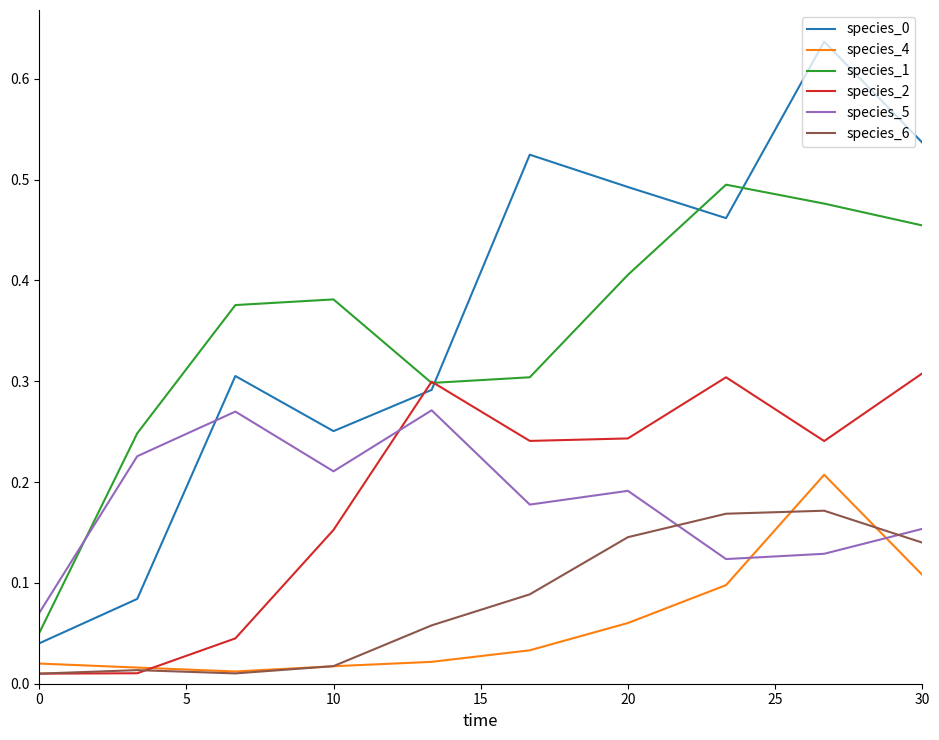

True or false: species_6 and species_0 cross at least once.

False